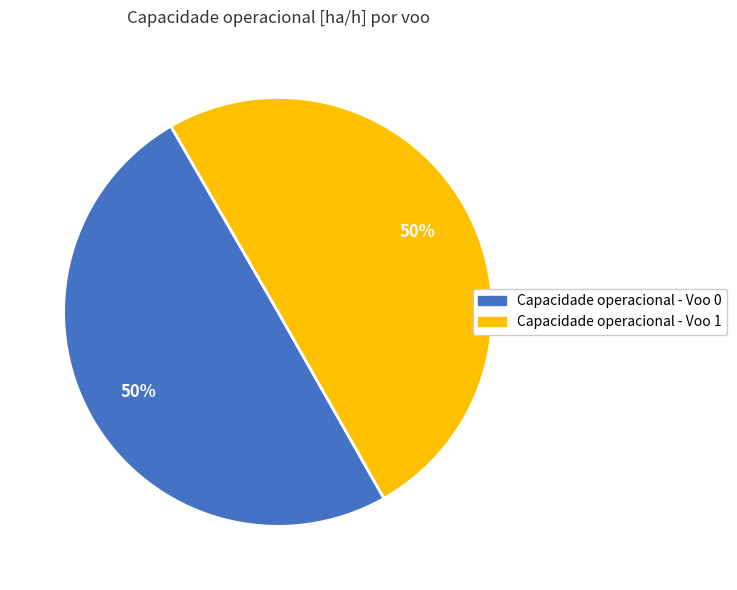

To the nearest percent, what is the average slice percentage?

50%